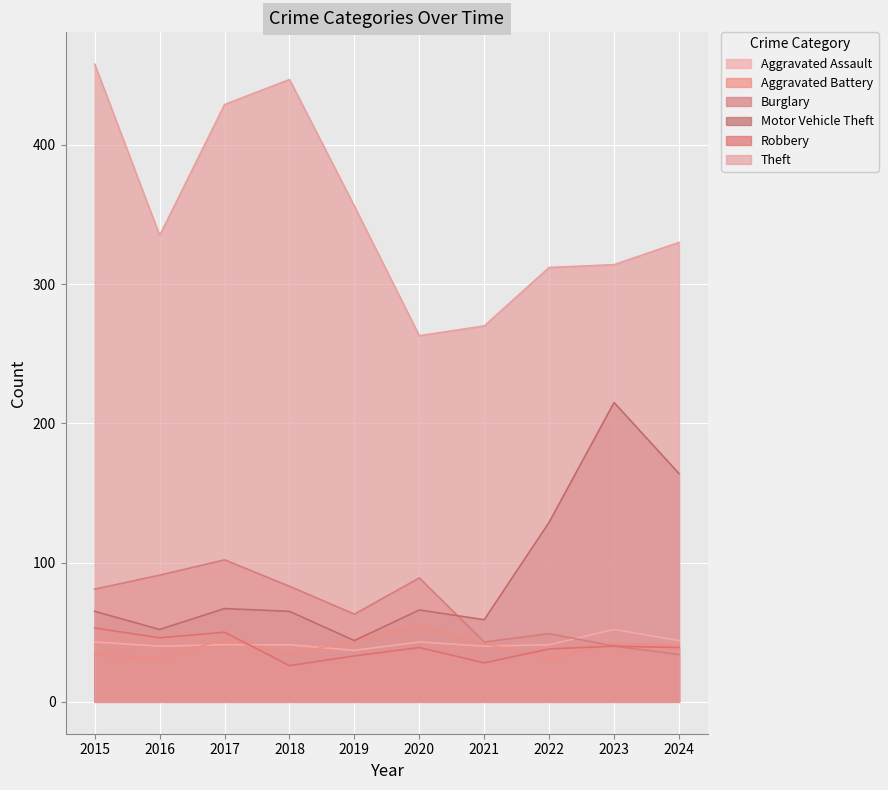

What is the greatest value displayed?

458